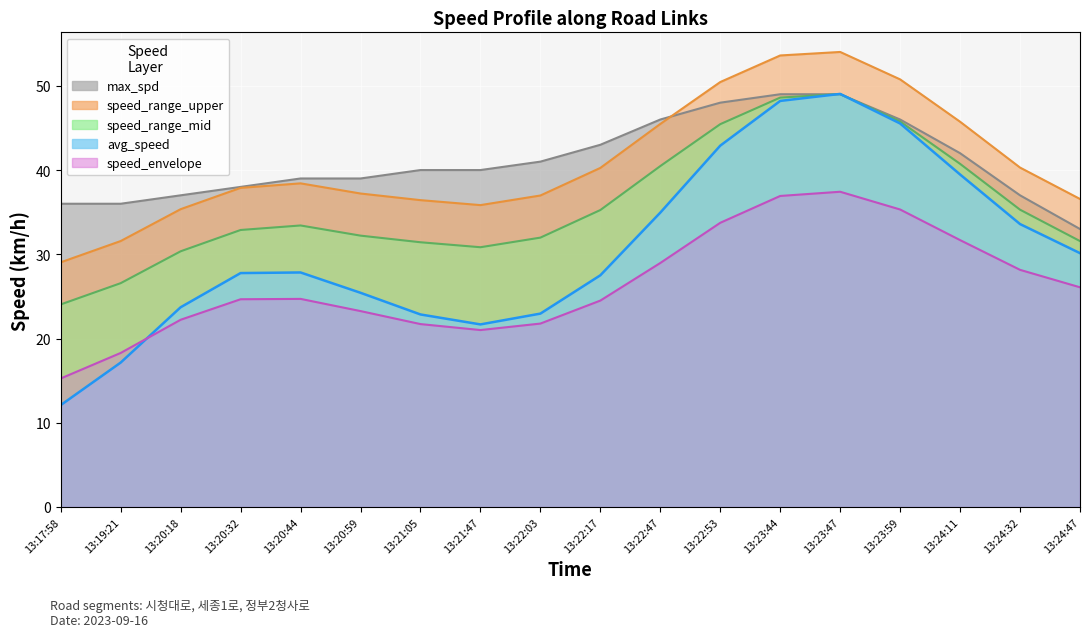

What is the average value of the avg_speed series?

30.7